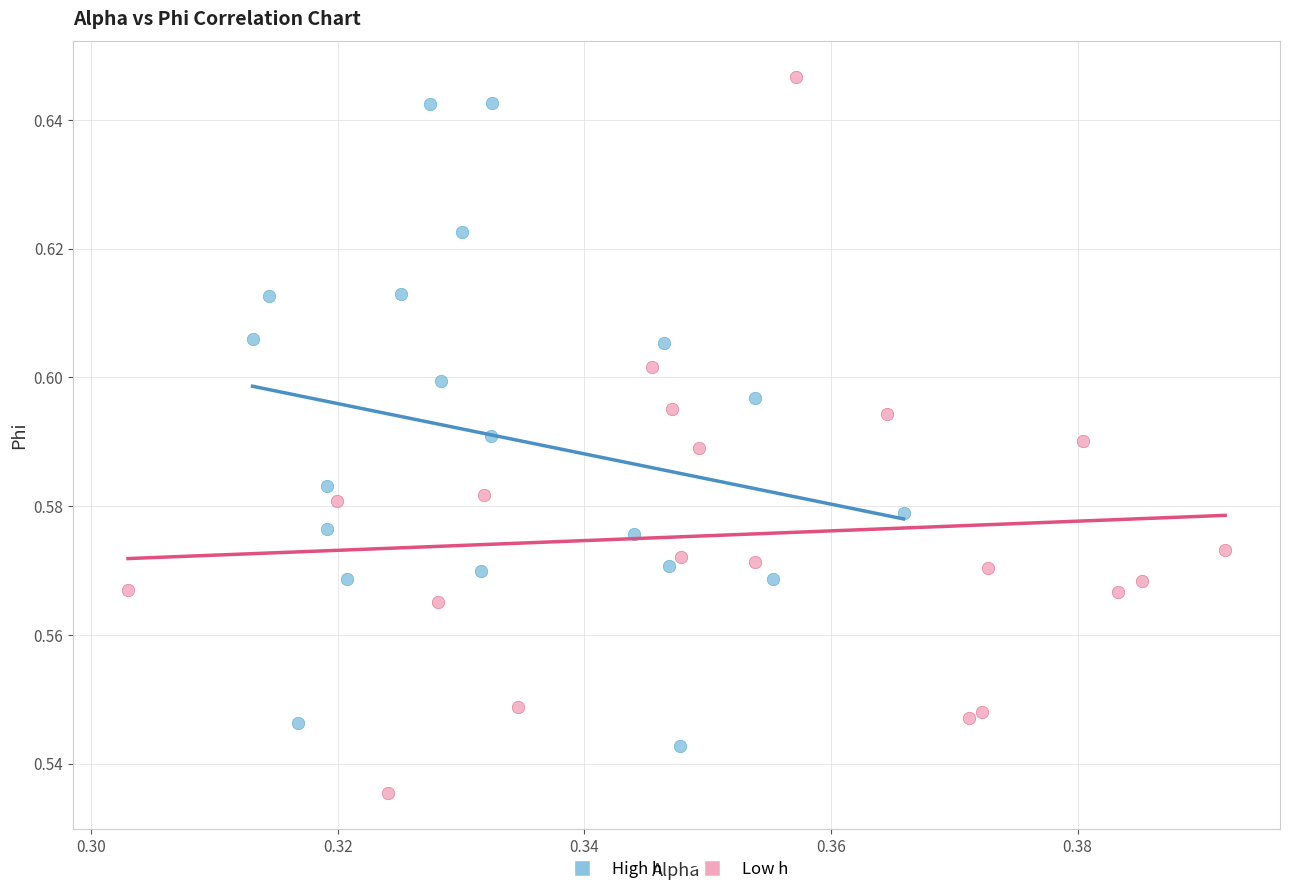

Which series contains the highest Y value?

Low h